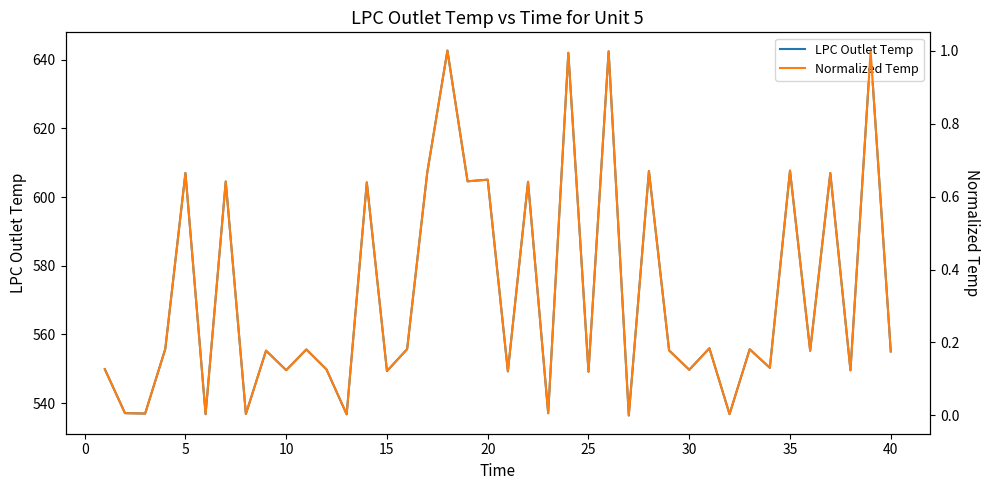

List the series in order of their peak value, highest first.

LPC Outlet Temp, Normalized Temp